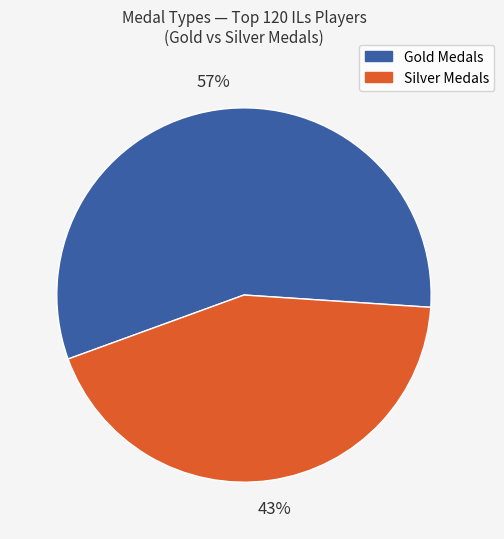

To the nearest percent, what is the average slice percentage?

50%